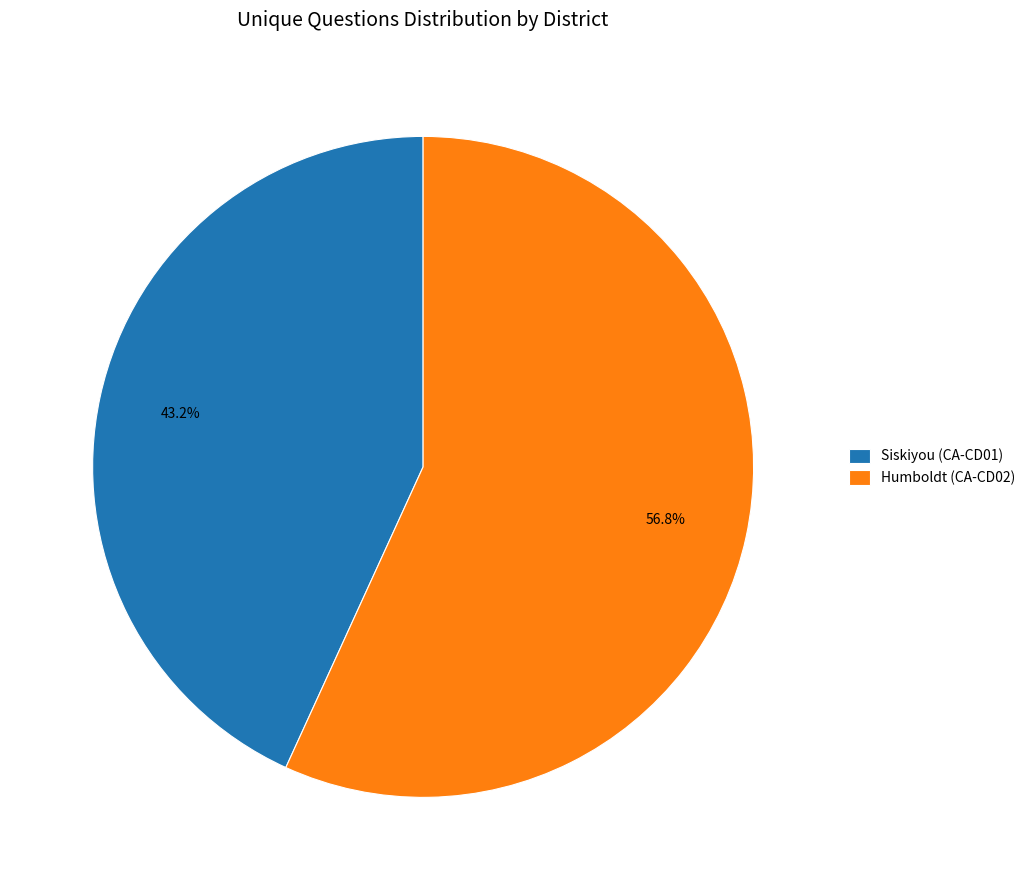

How many segments does this pie chart have?

2